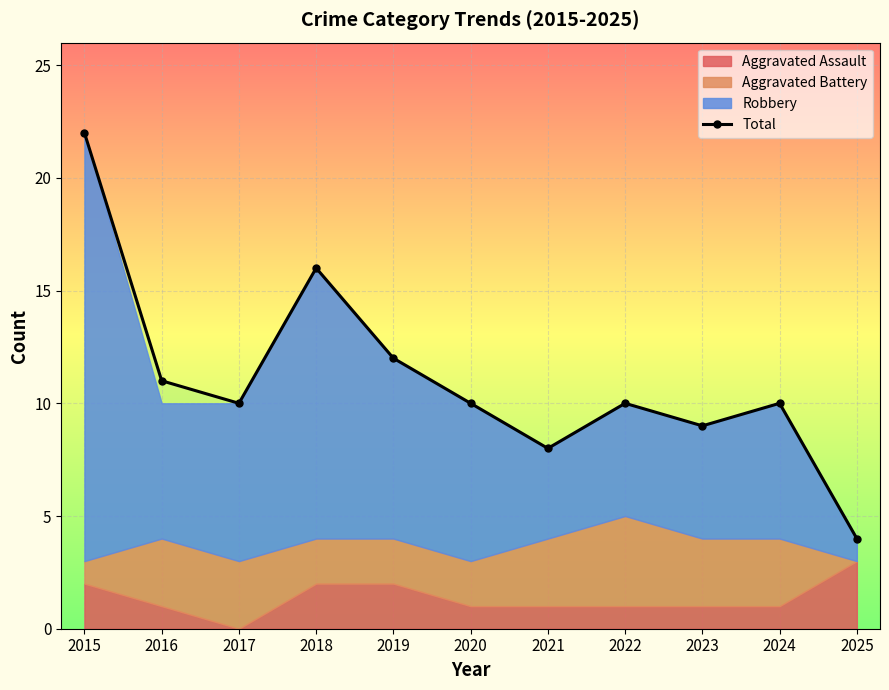

What is the minimum value shown in the chart?

4